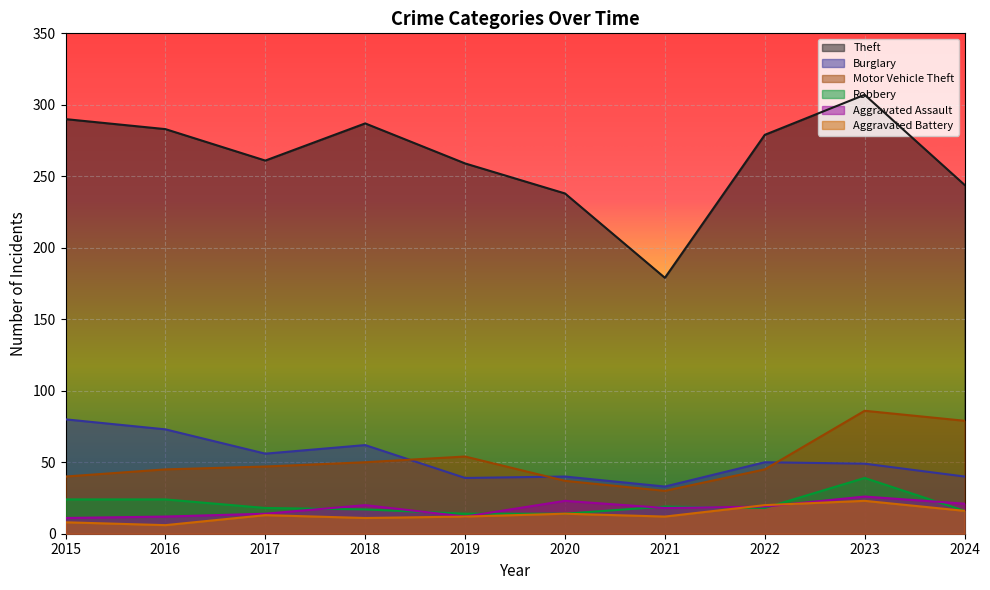

Which category has the lowest value in the Aggravated Assault series?

2015